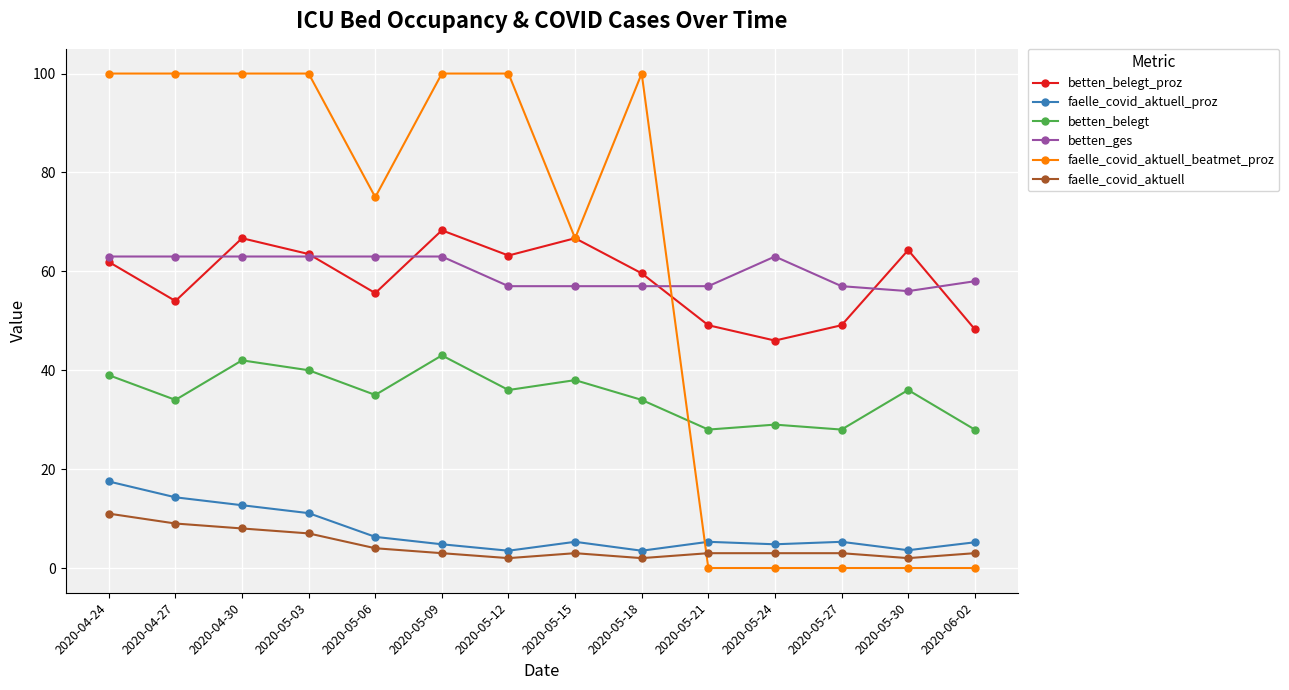

What is the minimum value for betten_belegt?

28.0